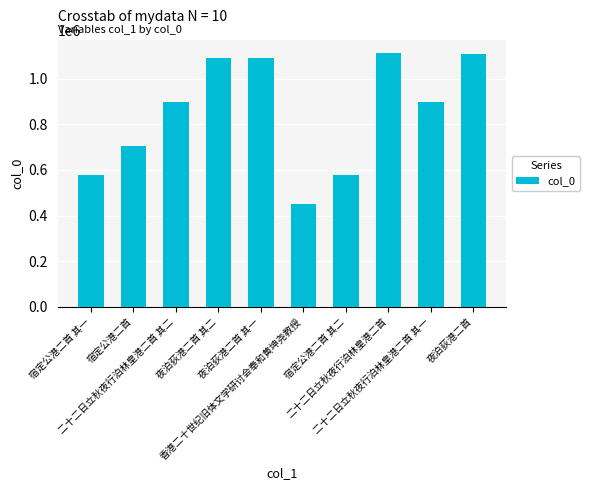

What is the smallest value displayed?

448843